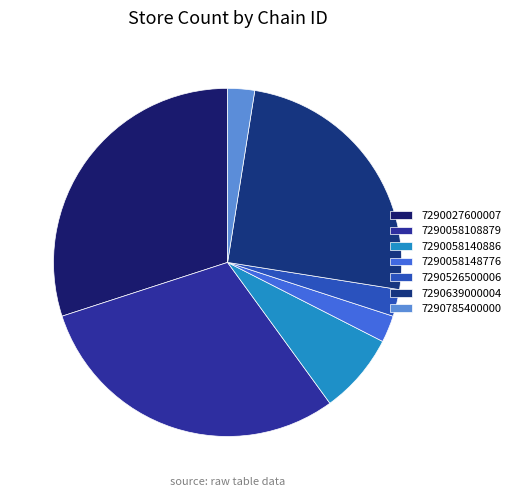

To the nearest percent, what is the average slice percentage?

14%